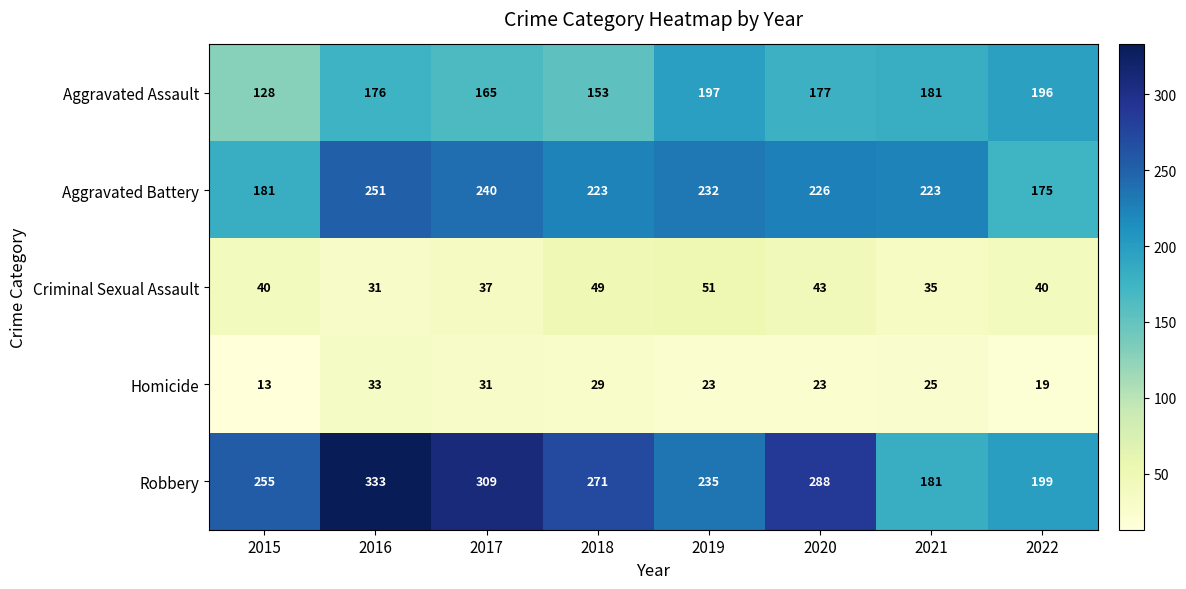

How many values in the Robbery series are below 271?

4